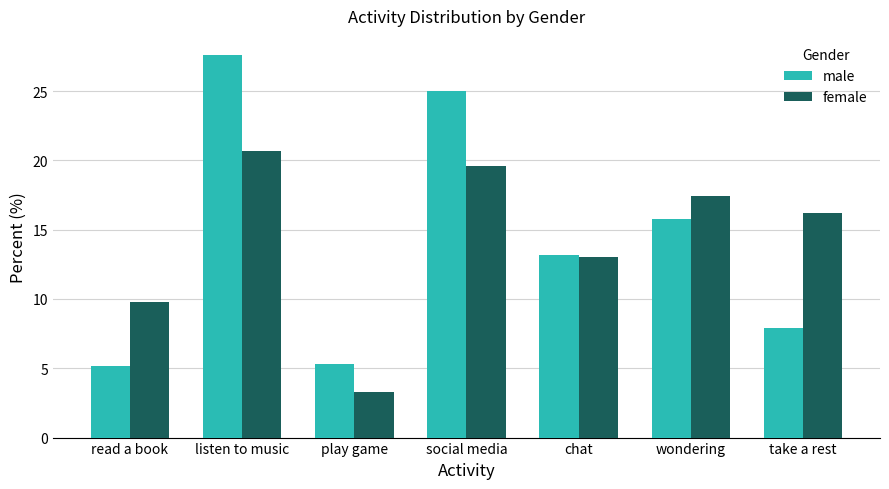

How many bars are there in total?

14